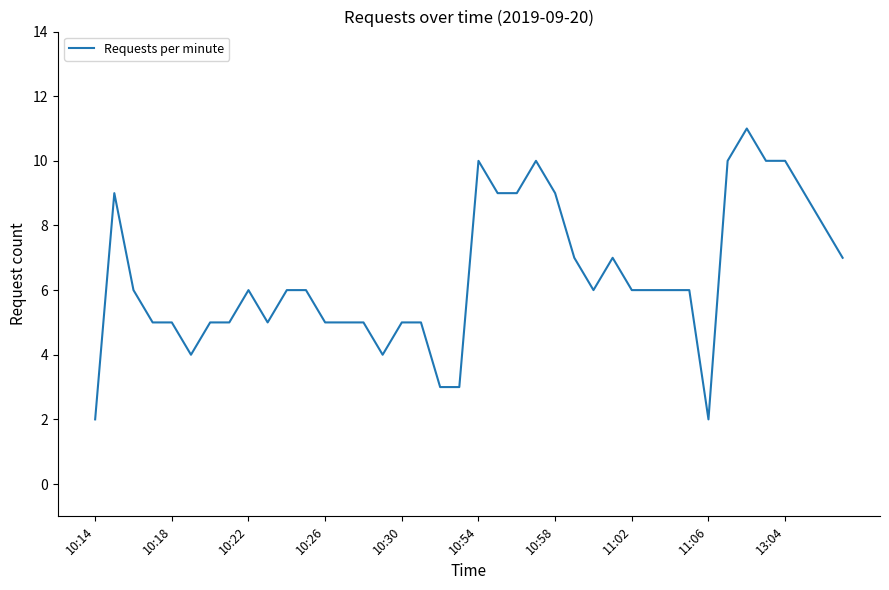

What is the difference between the maximum and minimum values?

9